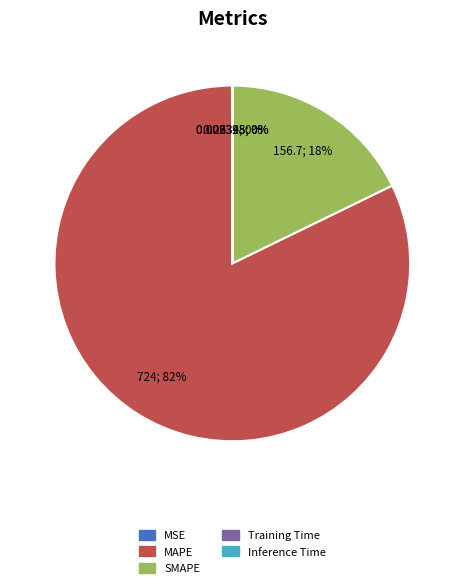

To the nearest percent, what is the average slice percentage?

20%